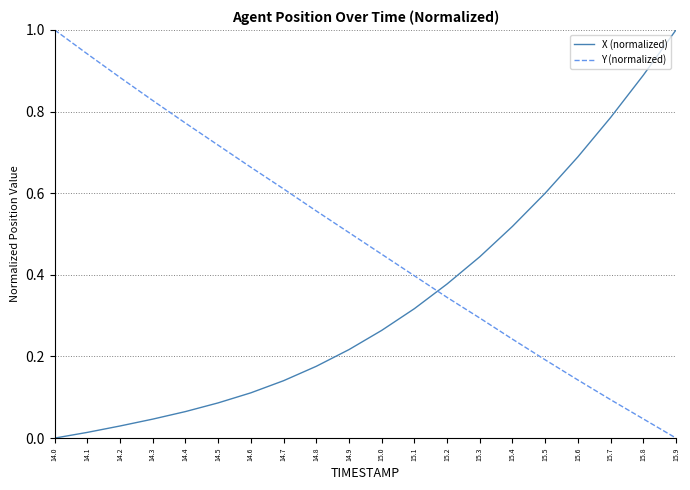

What is the difference between the maximum and minimum values in the X (normalized) series?

1.0